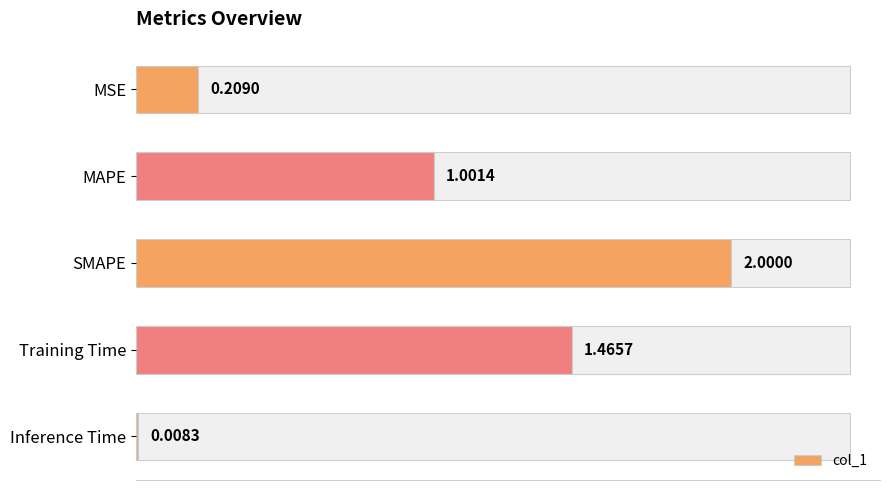

What is the label of the 2nd bar from the right?

Training Time